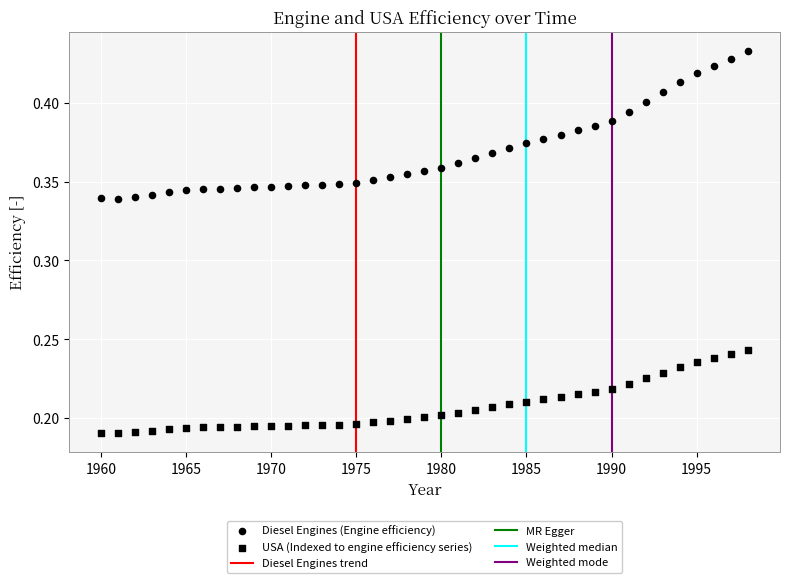

How many data points are displayed?

78